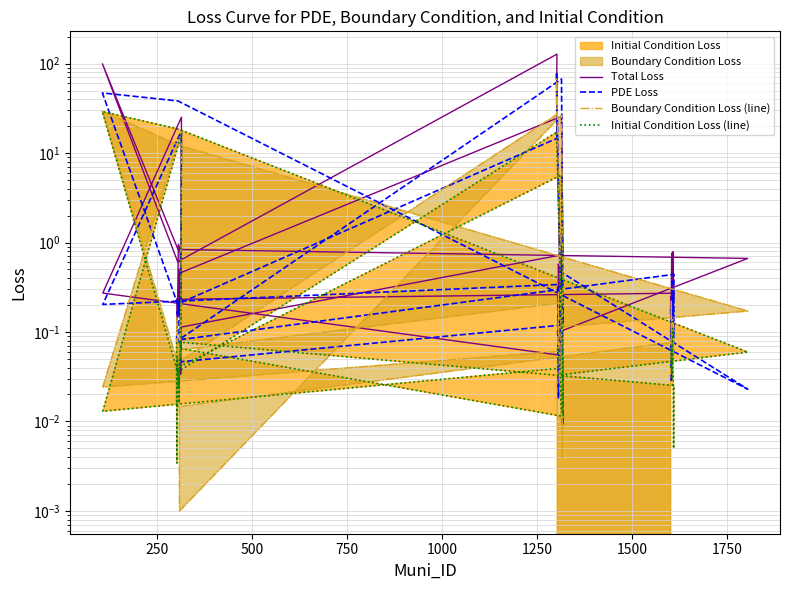

Which series has the widest spread of values?

Total Loss